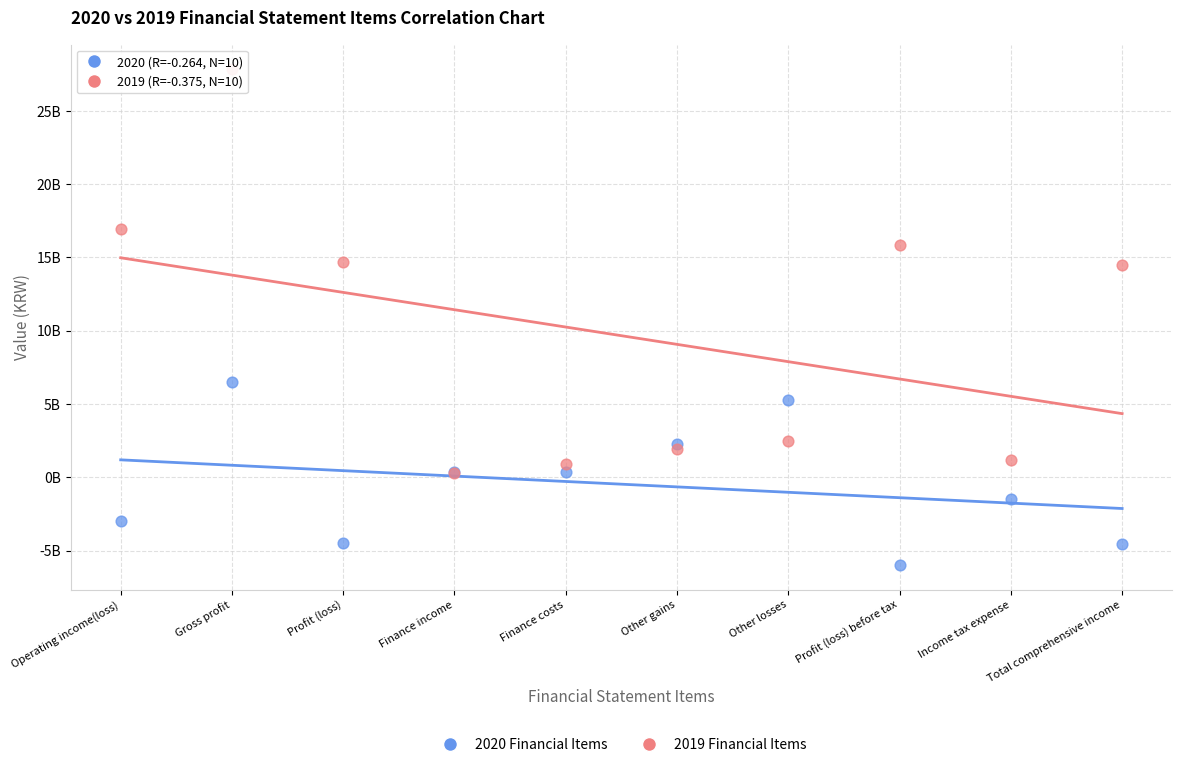

What are all the series names shown in the legend?

2020 Financial Items, 2019 Financial Items